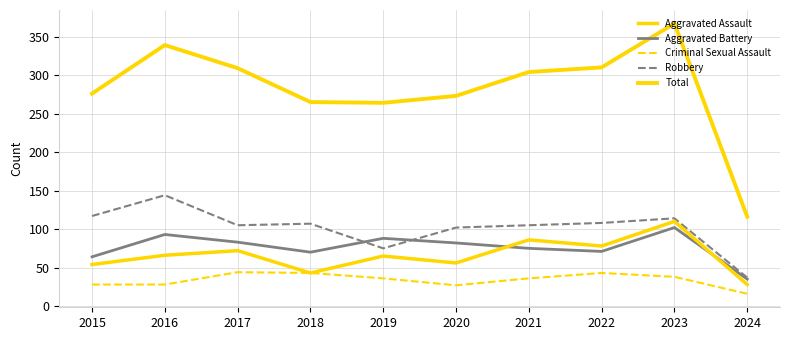

Reading left to right, what are all the values shown in this chart?

Aggravated Assault: 54	66	72	43	65	56	86	78	110	28
Aggravated Battery: 64	93	83	70	88	82	75	71	102	35
Criminal Sexual Assault: 28	28	44	43	36	27	36	43	38	16
Robbery: 117	144	105	107	75	102	105	108	114	37
Total: 276	339	309	265	264	273	304	310	367	116